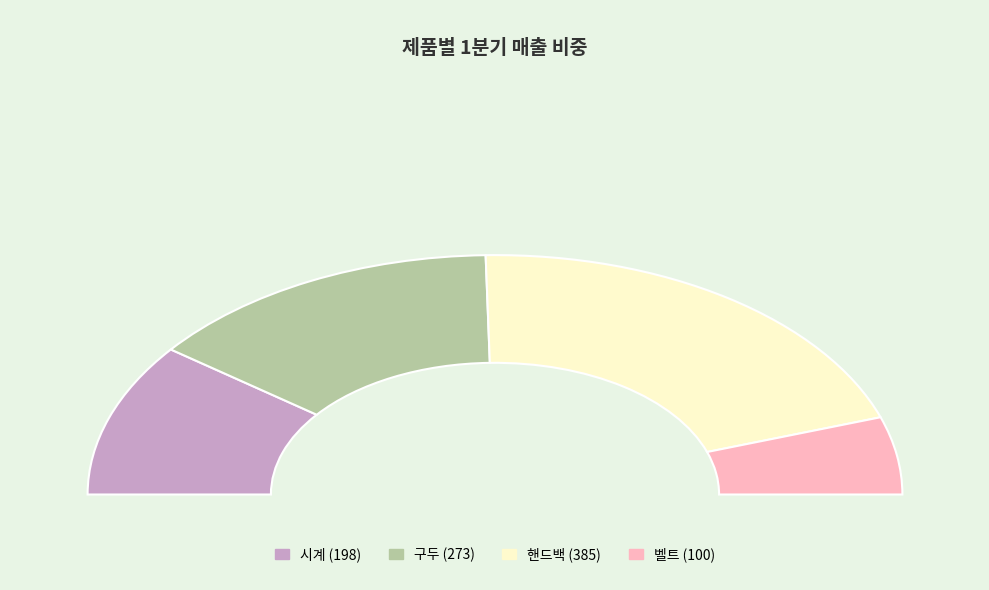

Is 벨트 the majority of the pie?

No